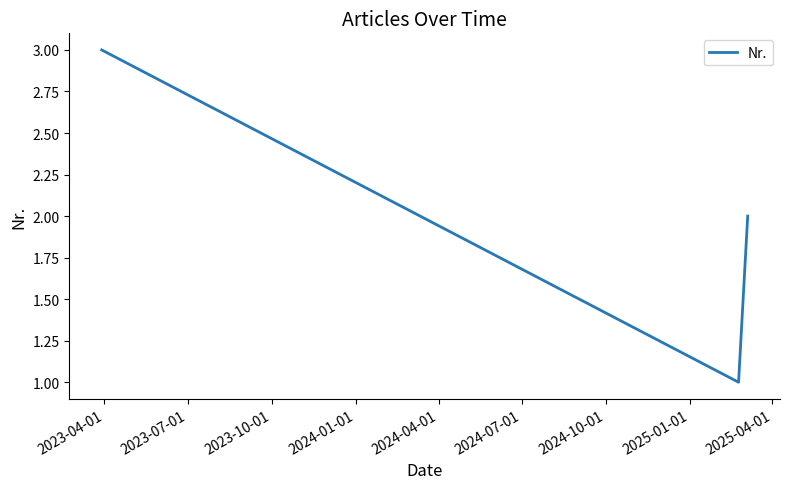

What is the greatest value displayed?

3